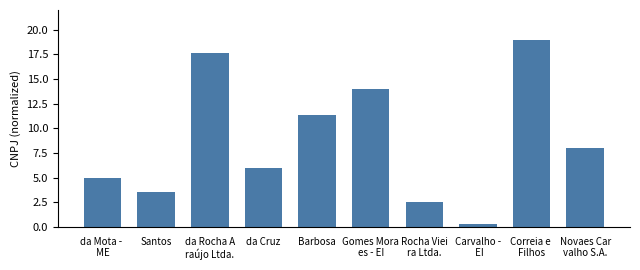

True or false: the data shows 0.3 at Carvalho -
 EI.

True